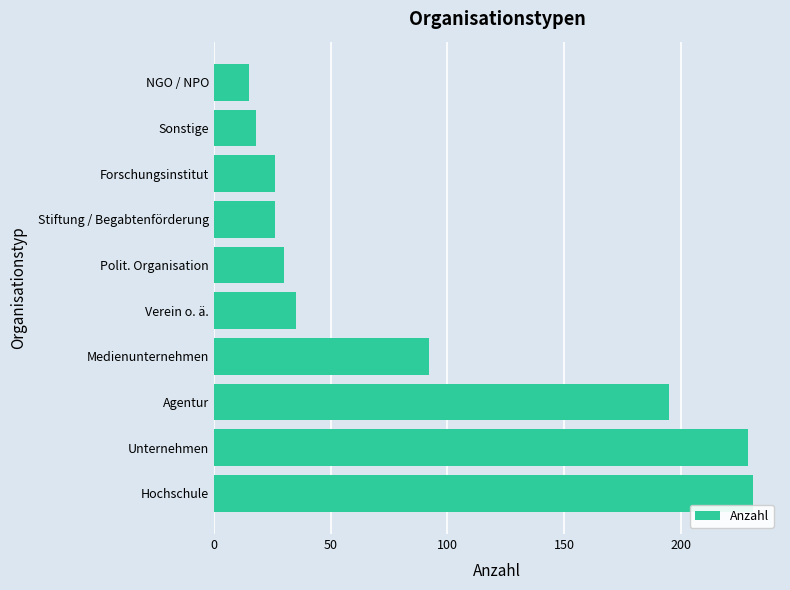

What is the difference between the second highest and second lowest values?

211